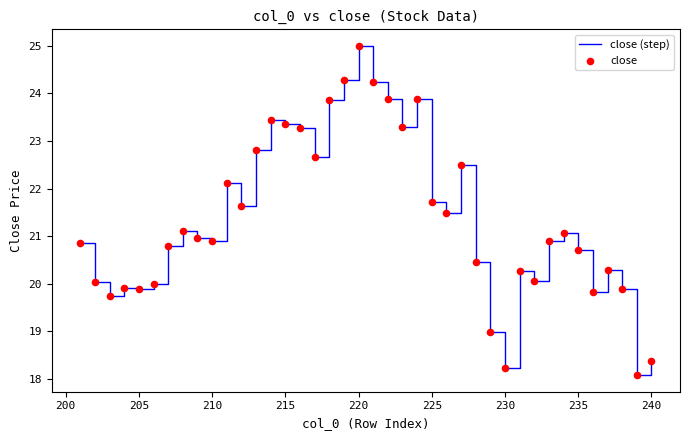

What is the difference between the maximum and minimum values?

6.9